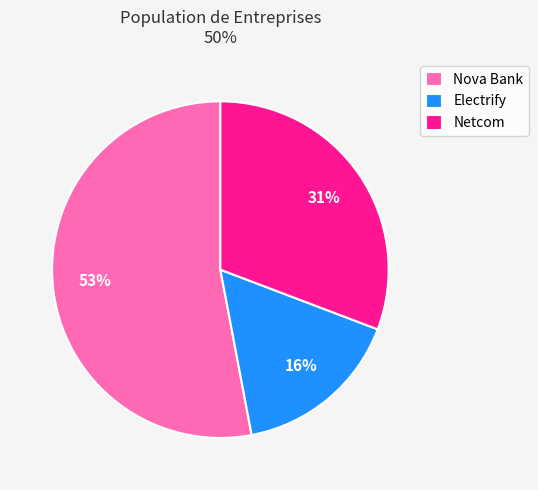

Combined, do Electrify and Nova Bank account for over 50%?

Yes